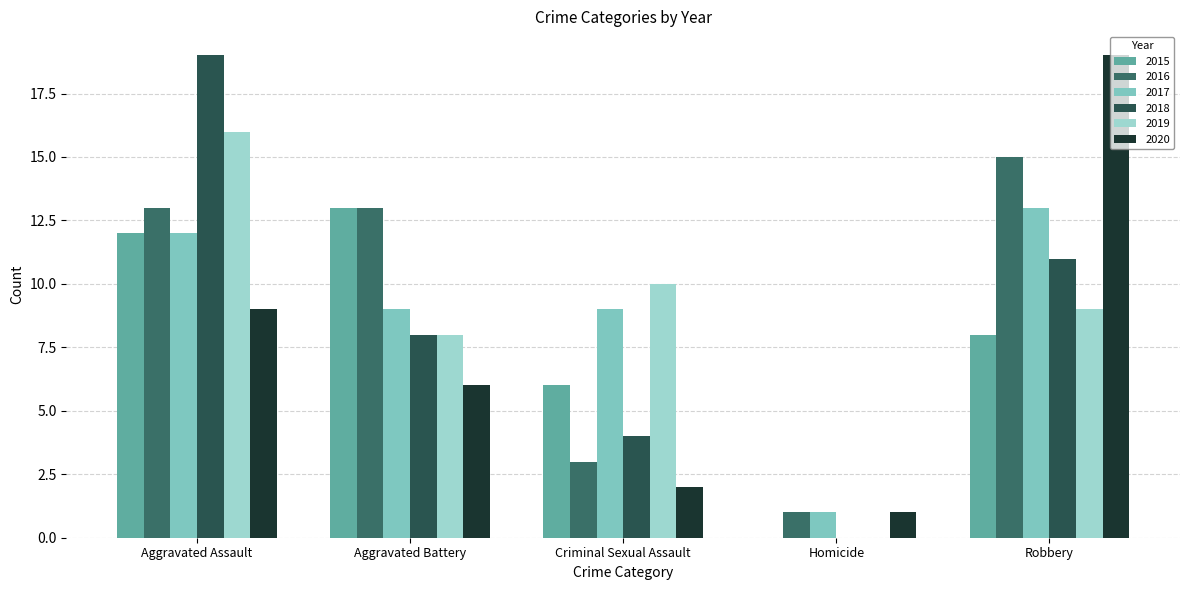

How many groups of bars are there?

5